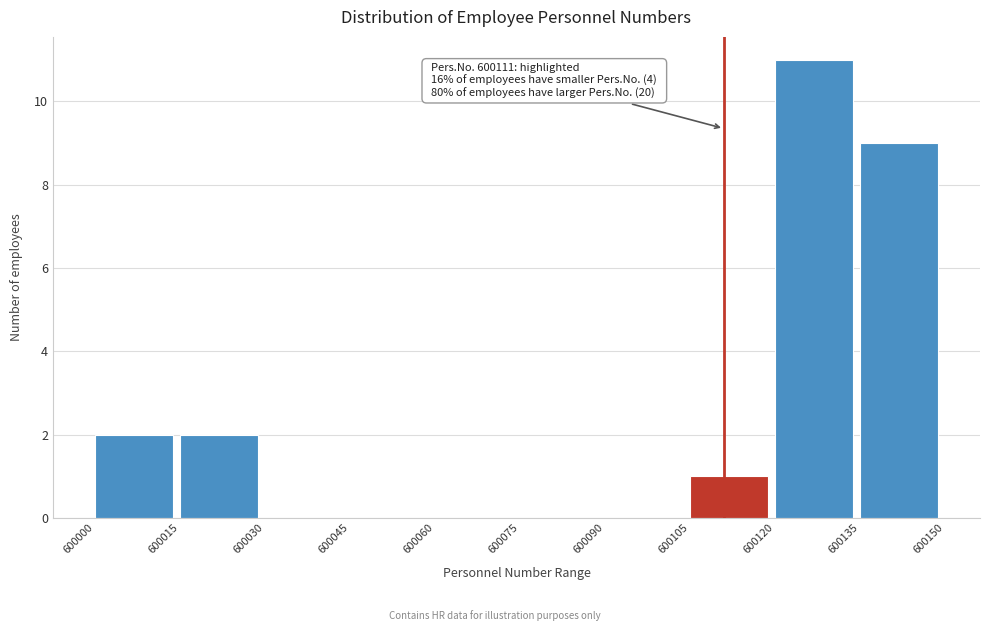

Which range on the x-axis has the tallest bar?

600120 to 600135